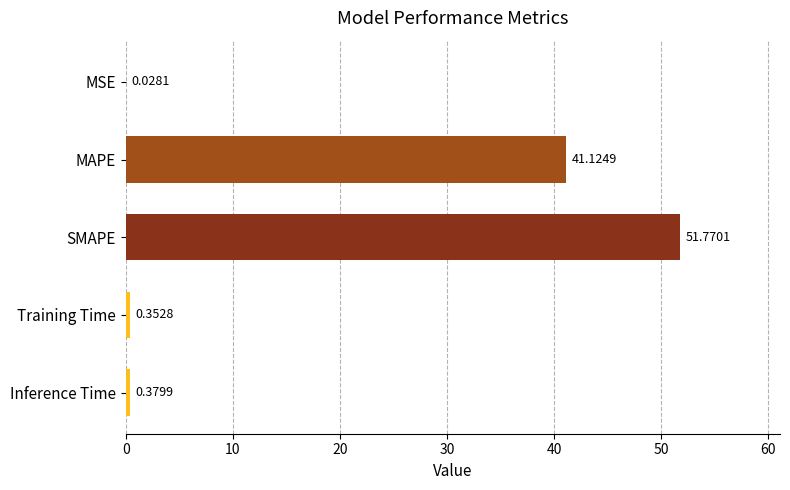

At which category does the chart reach its peak across all series?

SMAPE